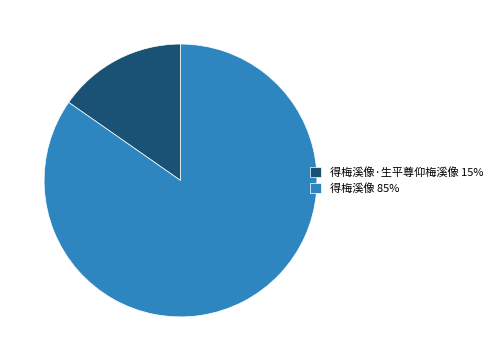

Rank the categories by value from lowest to highest.

得梅溪像·生平尊仰梅溪像 15%, 得梅溪像 85%